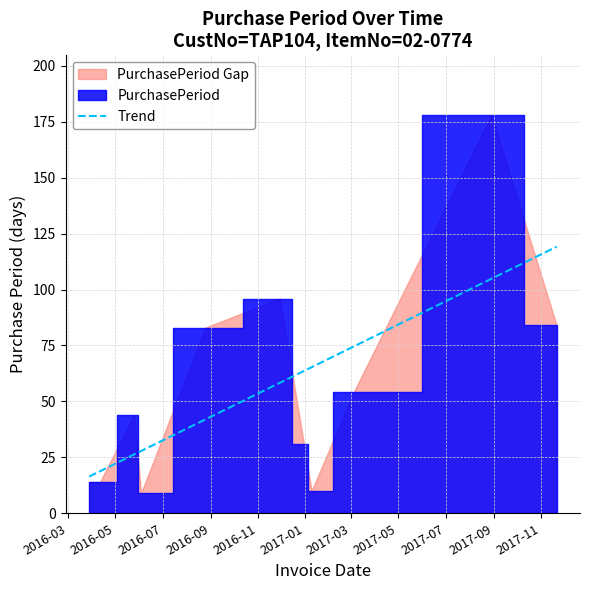

What is the difference between the maximum and minimum values?

169